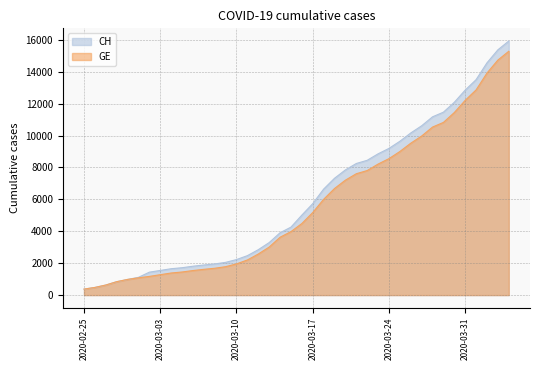

How many lines are shown in the chart?

2